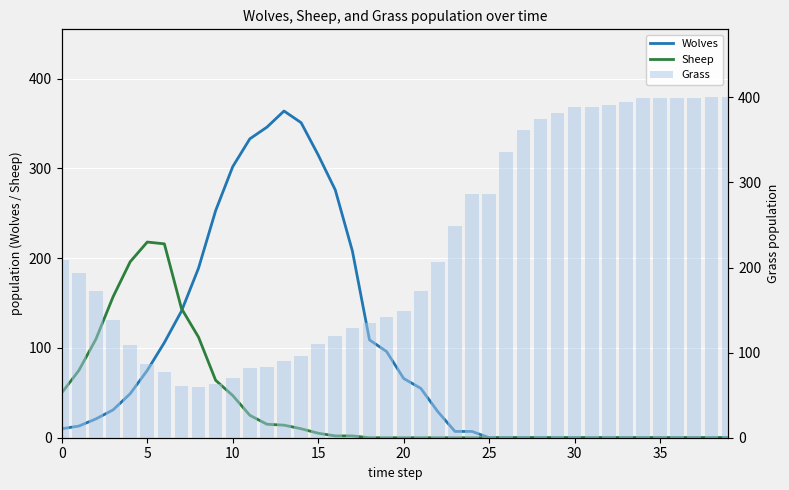

What is the difference between the Sheep values at 20 and 16?

2